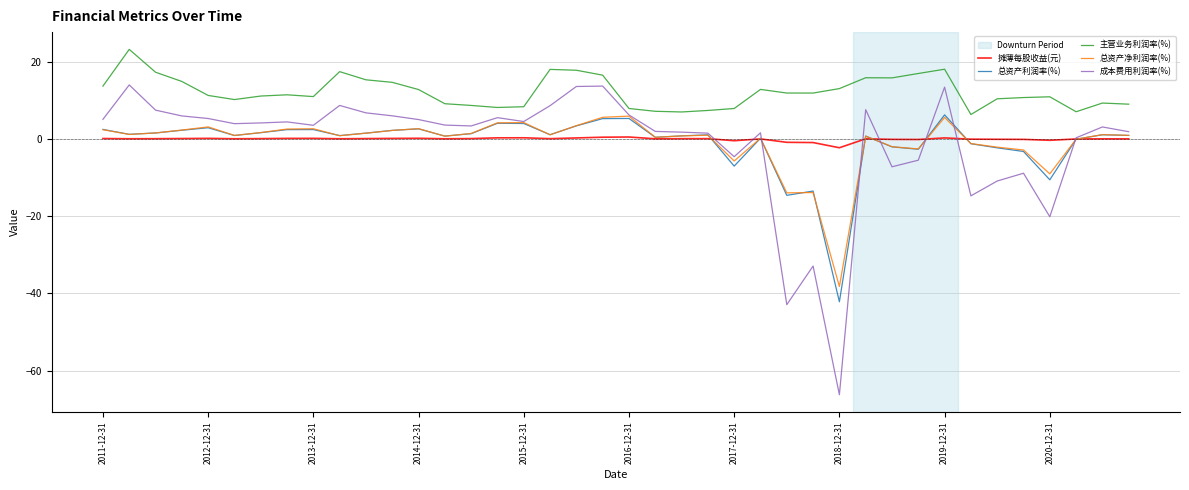

True or false: 主营业务利润率(%) and 总资产净利润率(%) intersect in this chart.

False